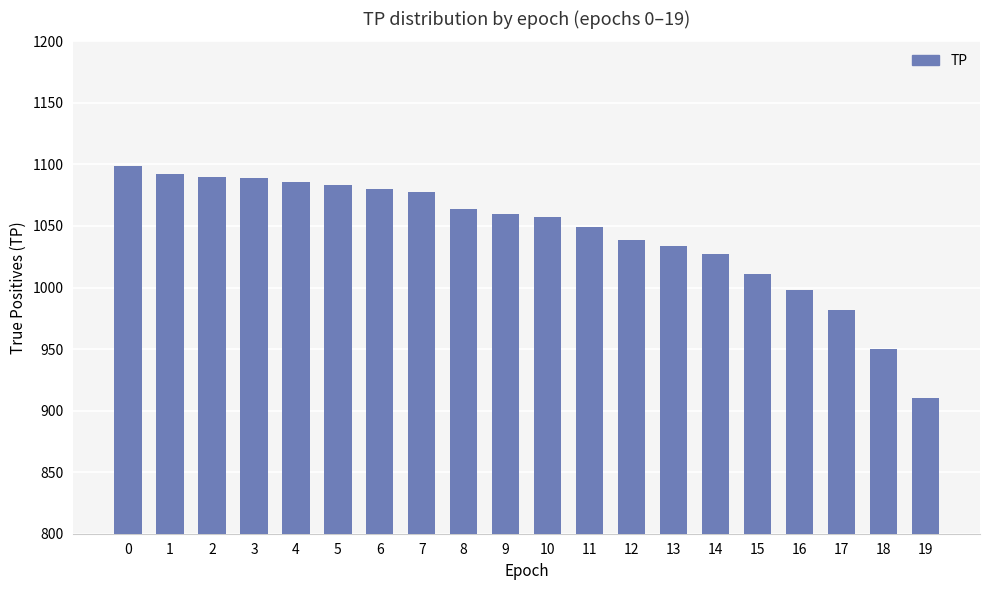

True or false: the data shows 1390 at 8.

False